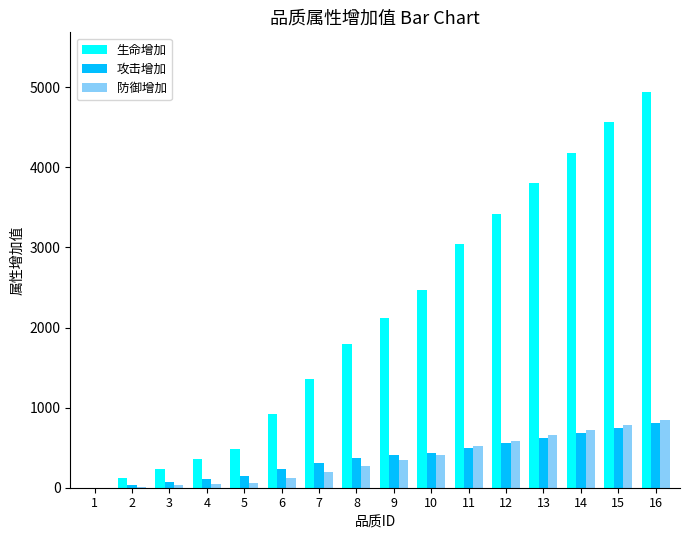

How many distinct data groups are displayed?

3